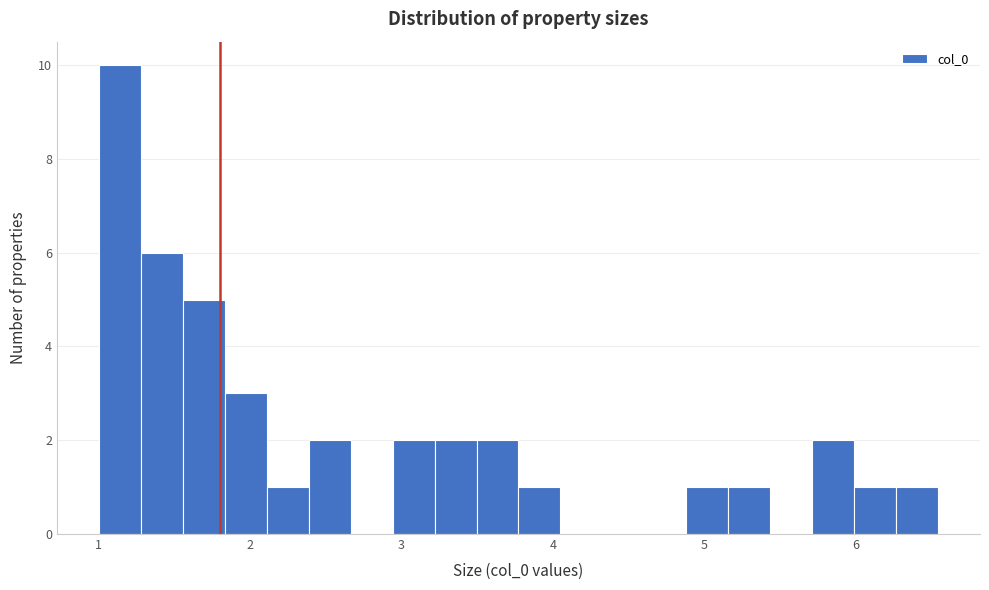

Read against the x-axis, roughly where is the centre of the tallest bar?

1.1